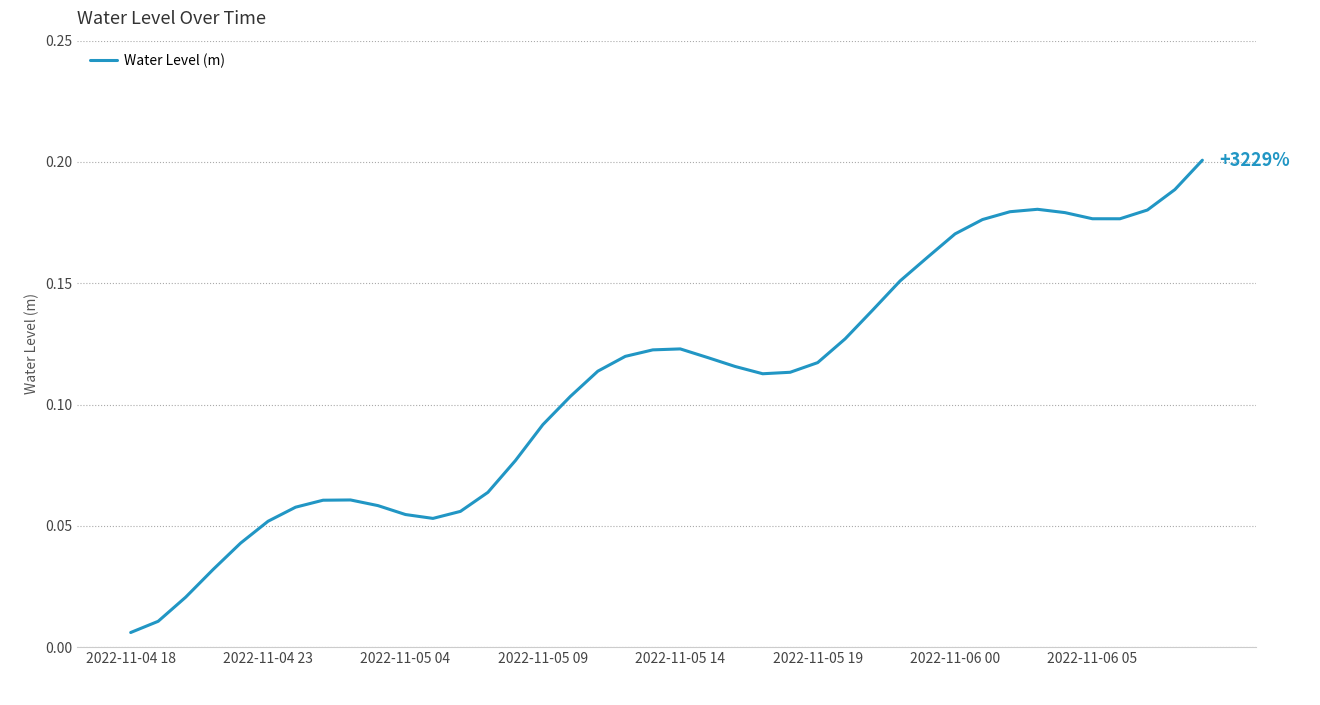

How many lines are shown in the chart?

1